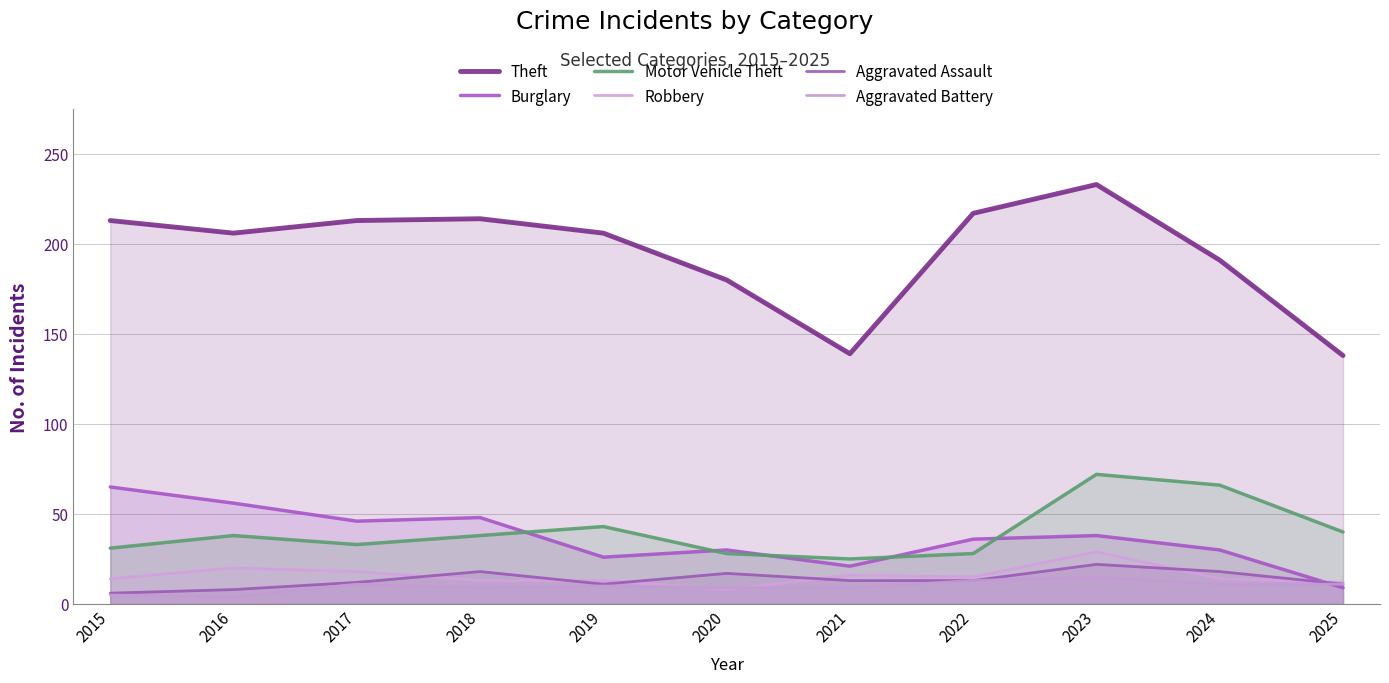

The Theft series shows 144 at 2023. True or false?

False